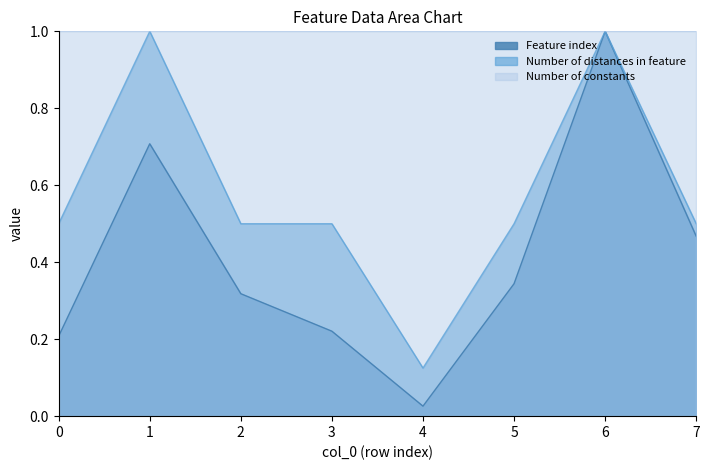

Is the value of Number of distances in feature at 2 greater than the value of Number of constants at 4?

No